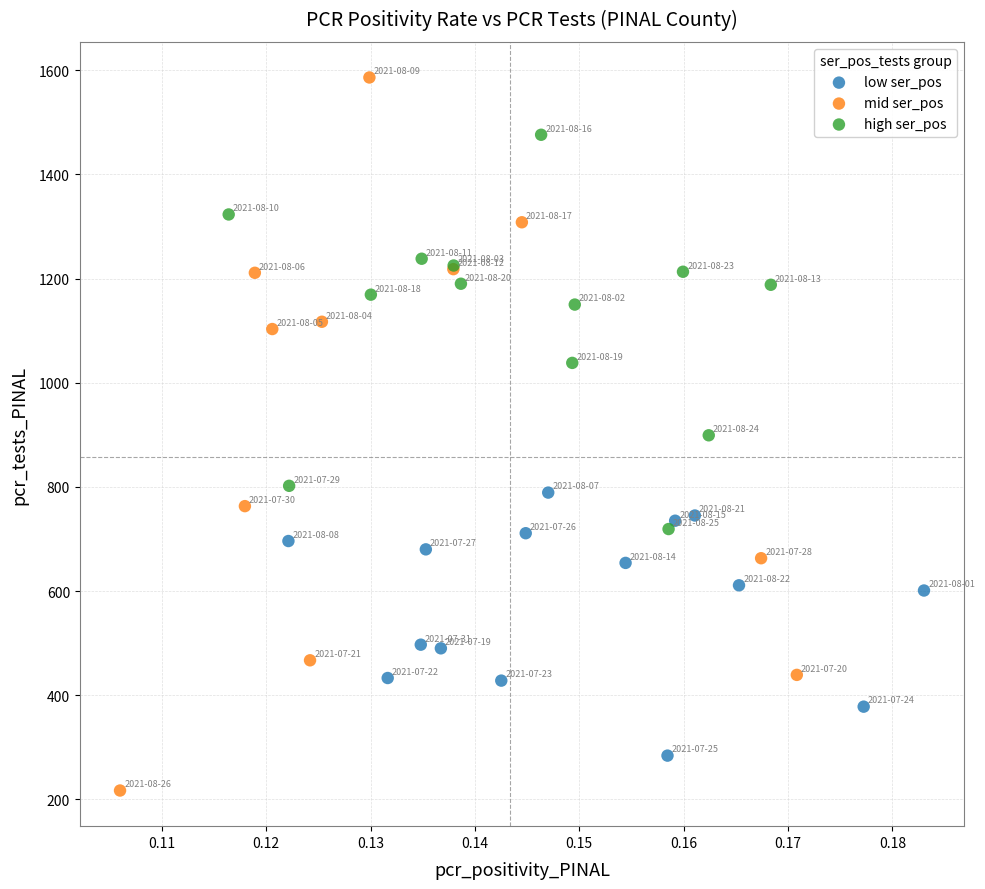

Which series reaches the maximum Y coordinate?

mid ser_pos